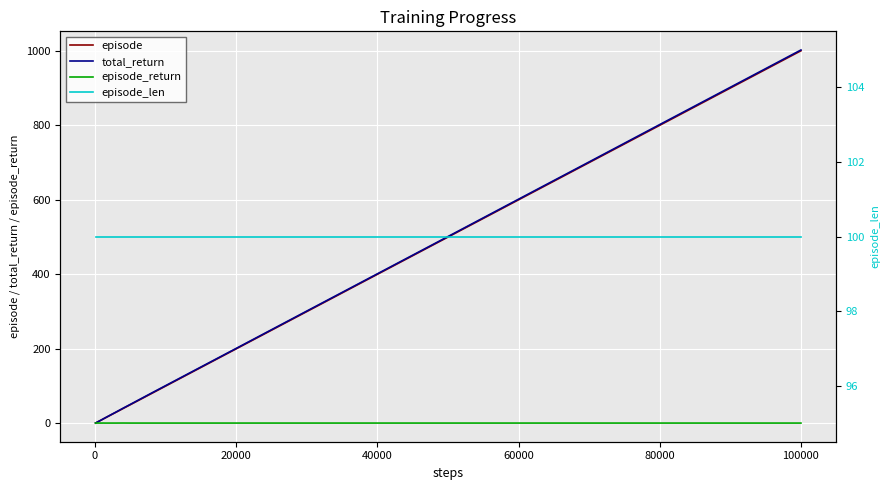

True or false: episode and episode_return intersect in this chart.

False